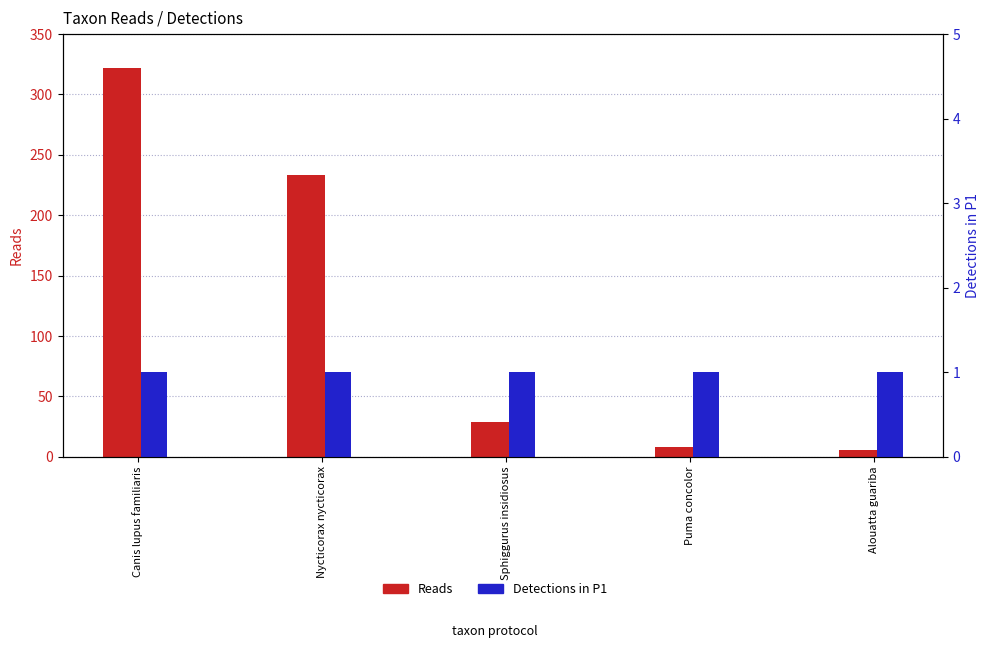

What is the label of the 1st bar from the left?

Canis lupus familiaris